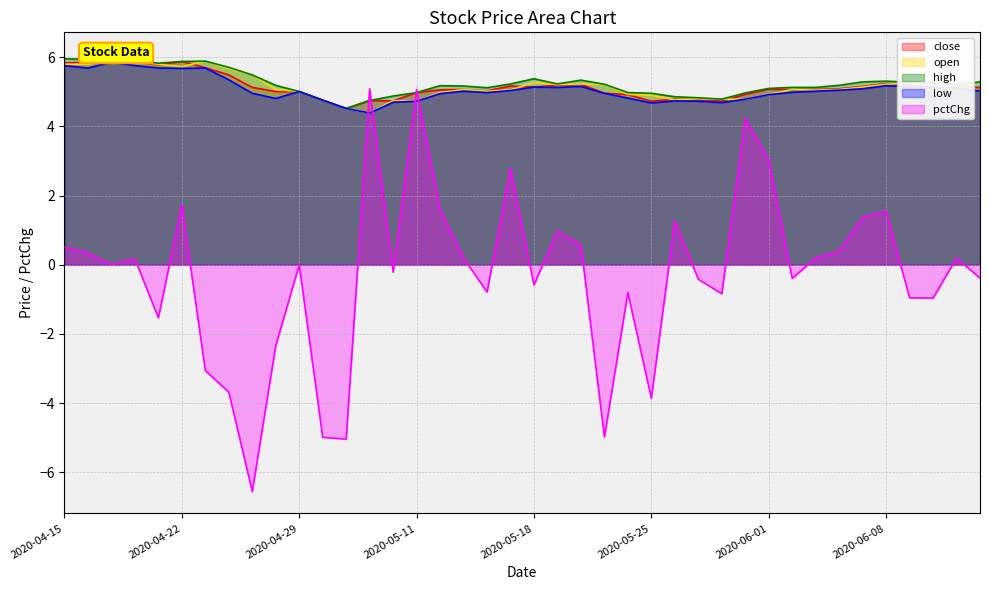

Is the value of pctChg at 2020-06-12 greater than the value of low at 2020-05-08?

No